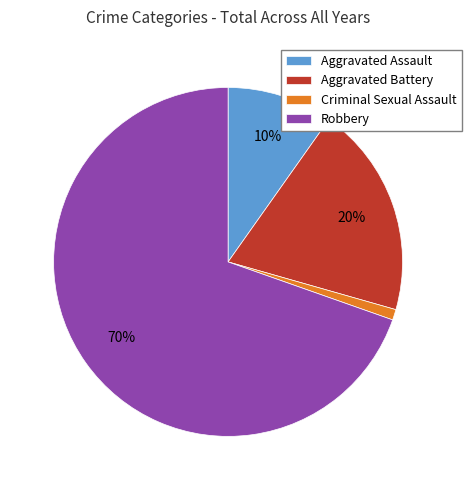

Rank the categories by value from highest to lowest.

Robbery, Aggravated Battery, Aggravated Assault, Criminal Sexual Assault